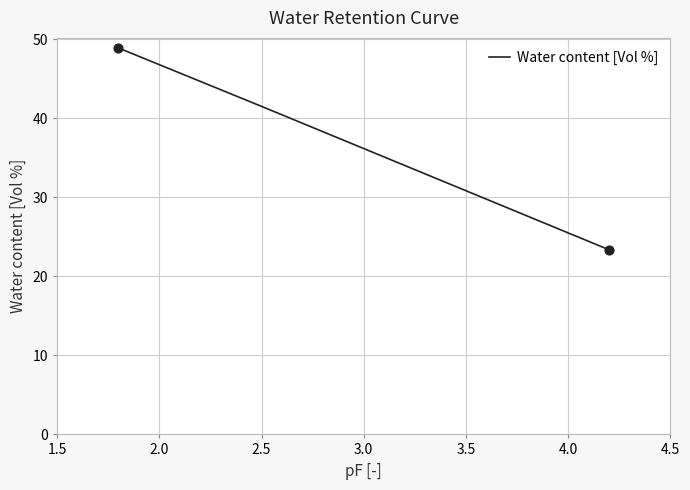

What is the minimum value shown in the chart?

23.4